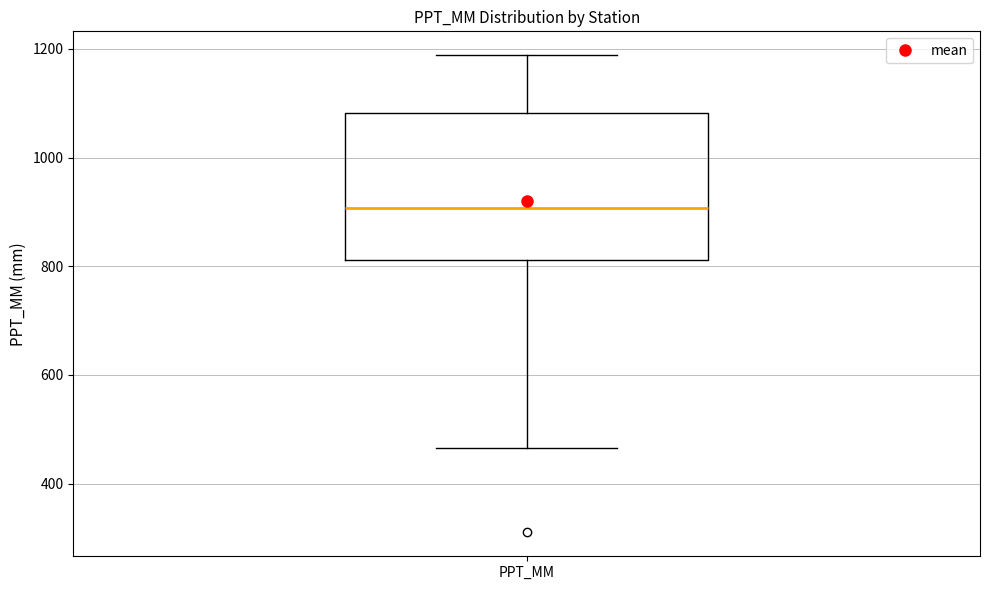

Read this box plot against the y-axis: the position of the median line, the range covered by the box, and the ends of both whiskers. The values are not printed on the chart, so give them approximately, as read against the axis.

median 900, box 820 to 1080, whiskers 460 to 1180